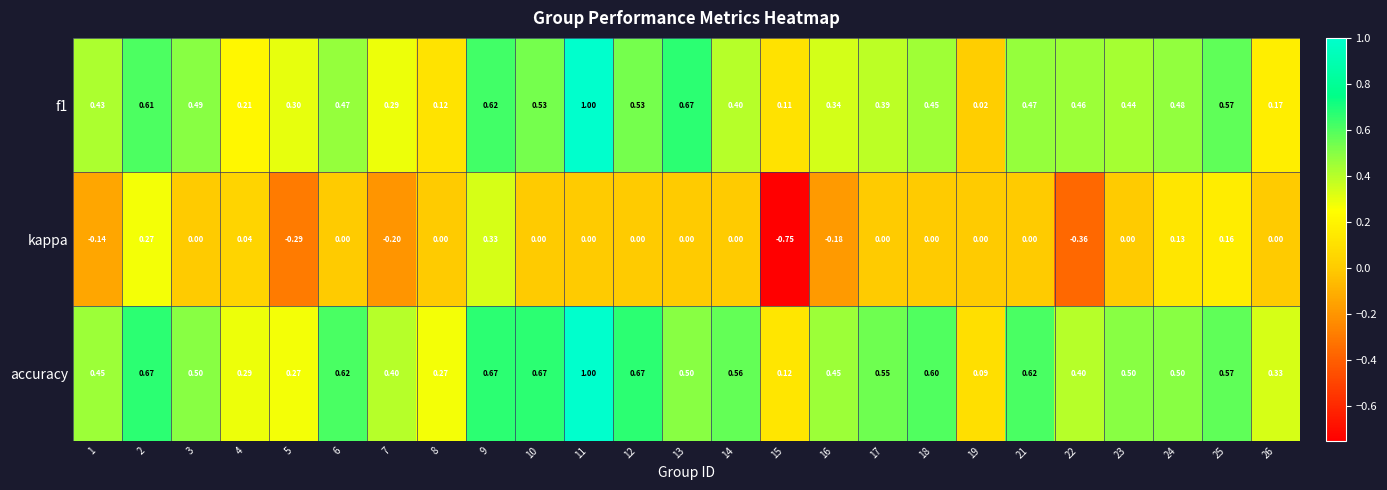

Which series has the largest range (max minus min)?

kappa